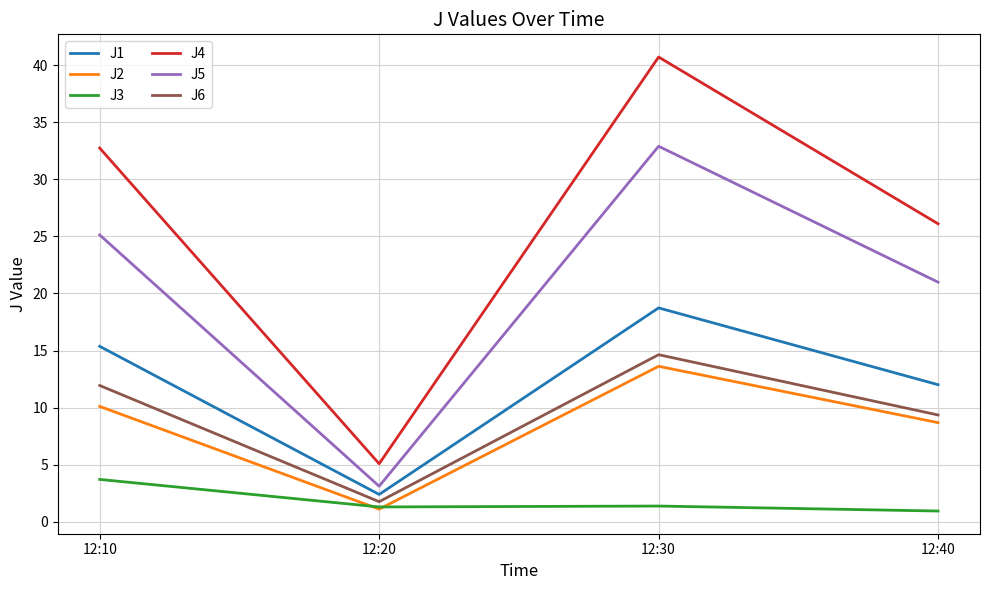

True or false: J2 and J1 cross at least once.

False